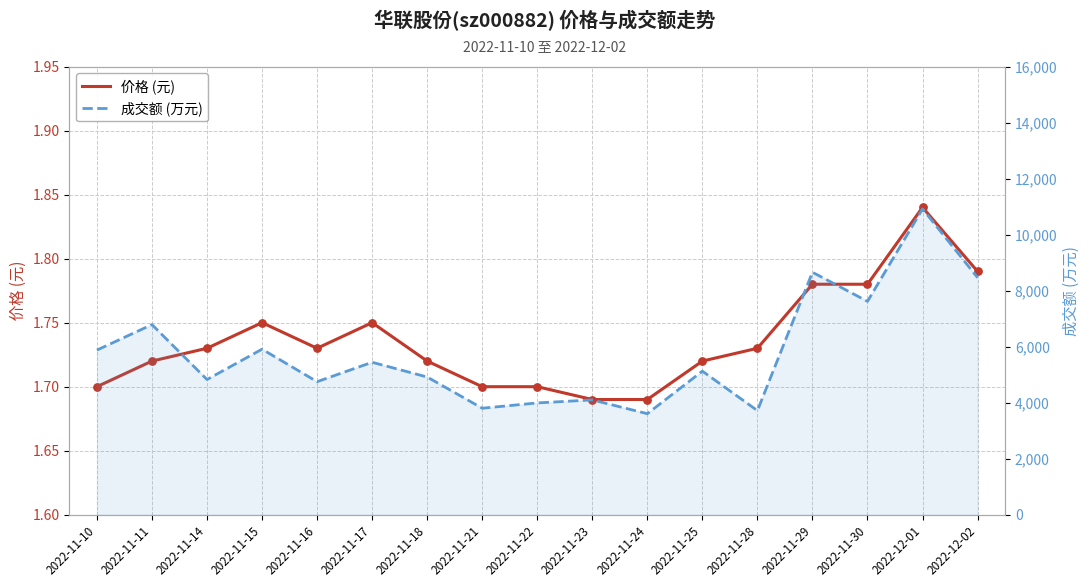

What are all the series names shown in the legend?

价格 (元), 成交额 (万元)